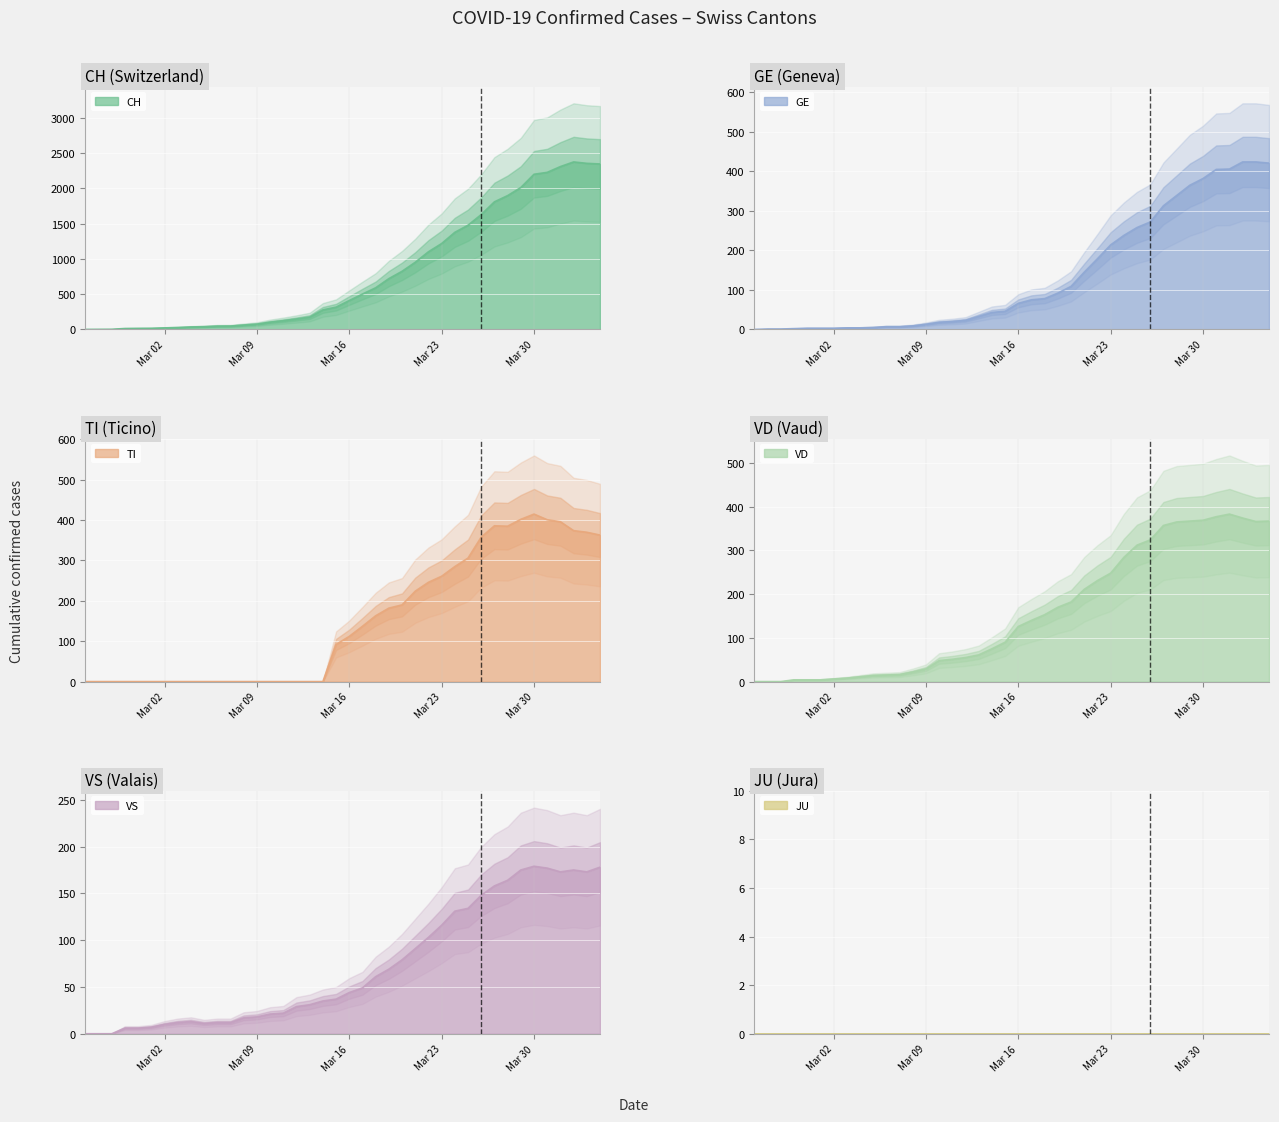

Is the value of VS at 9 greater than the value of VD at 36?

No